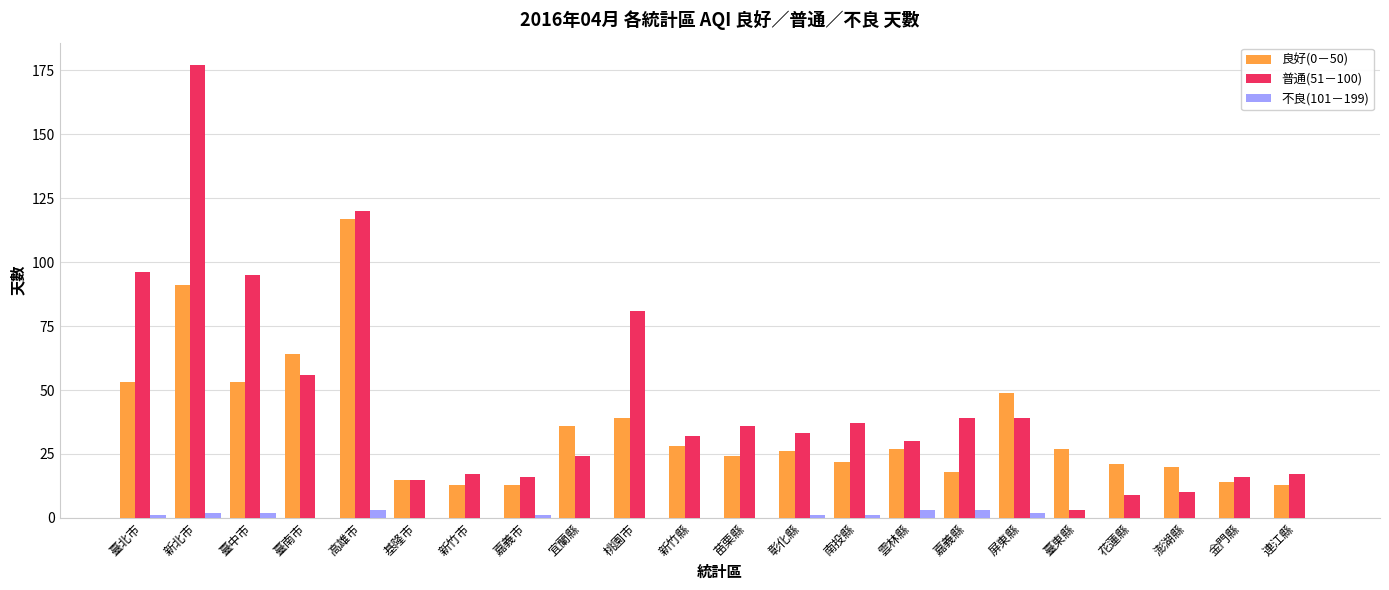

How many distinct data groups are displayed?

3